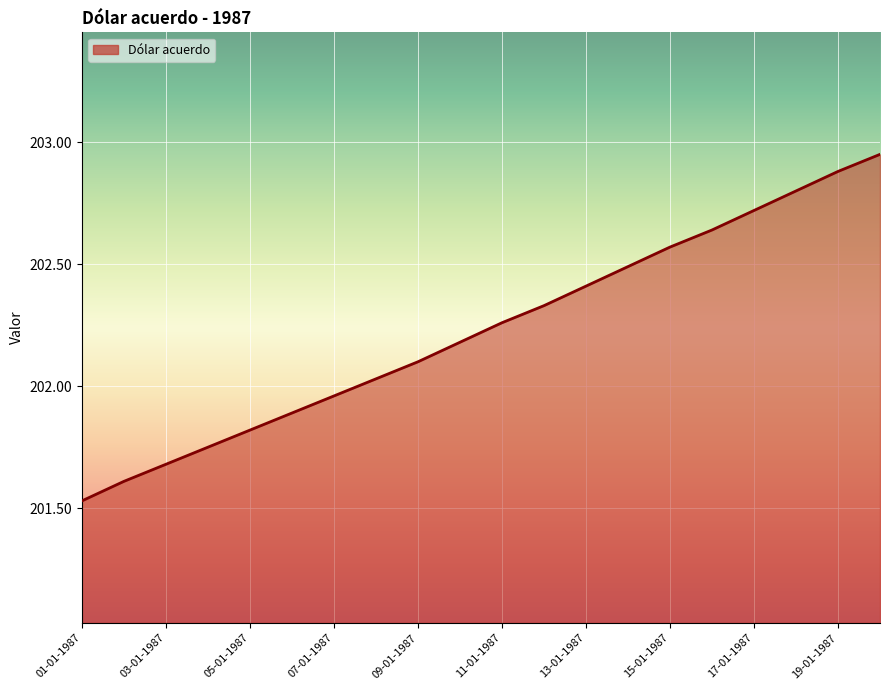

What is the difference between the maximum and minimum values?

1.4